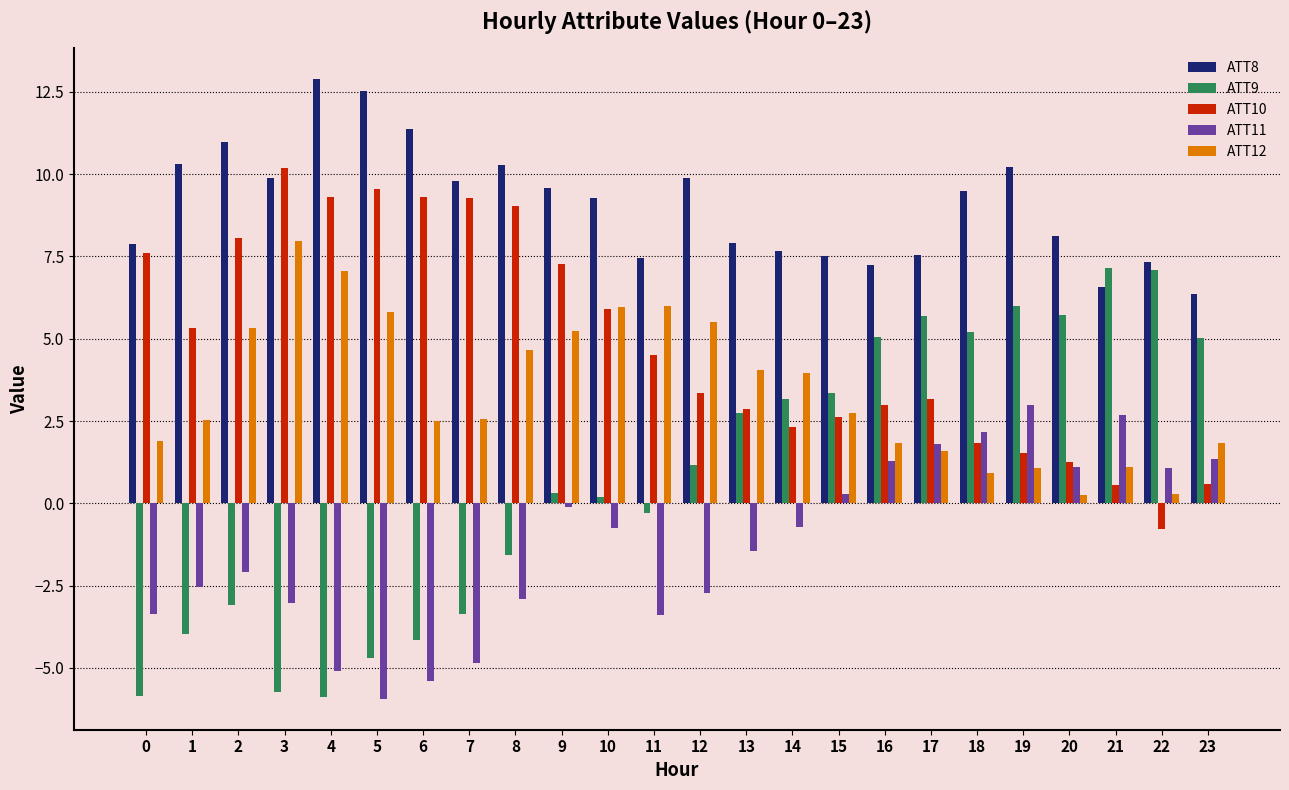

Between 15 and 17, which series saw the biggest shift?

ATT9